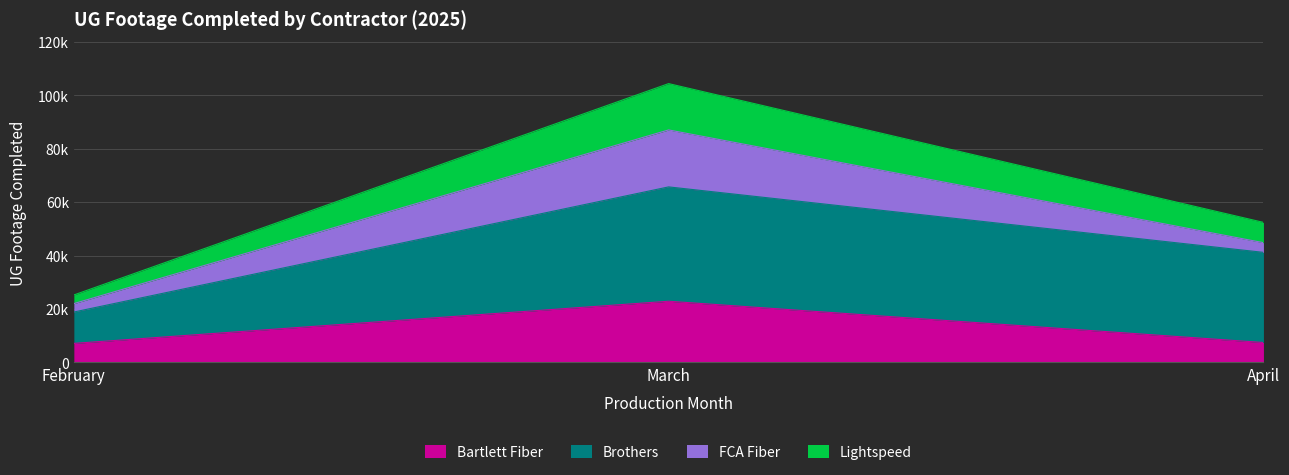

What are all the series names shown in the legend?

Bartlett Fiber, Brothers, FCA Fiber, Lightspeed